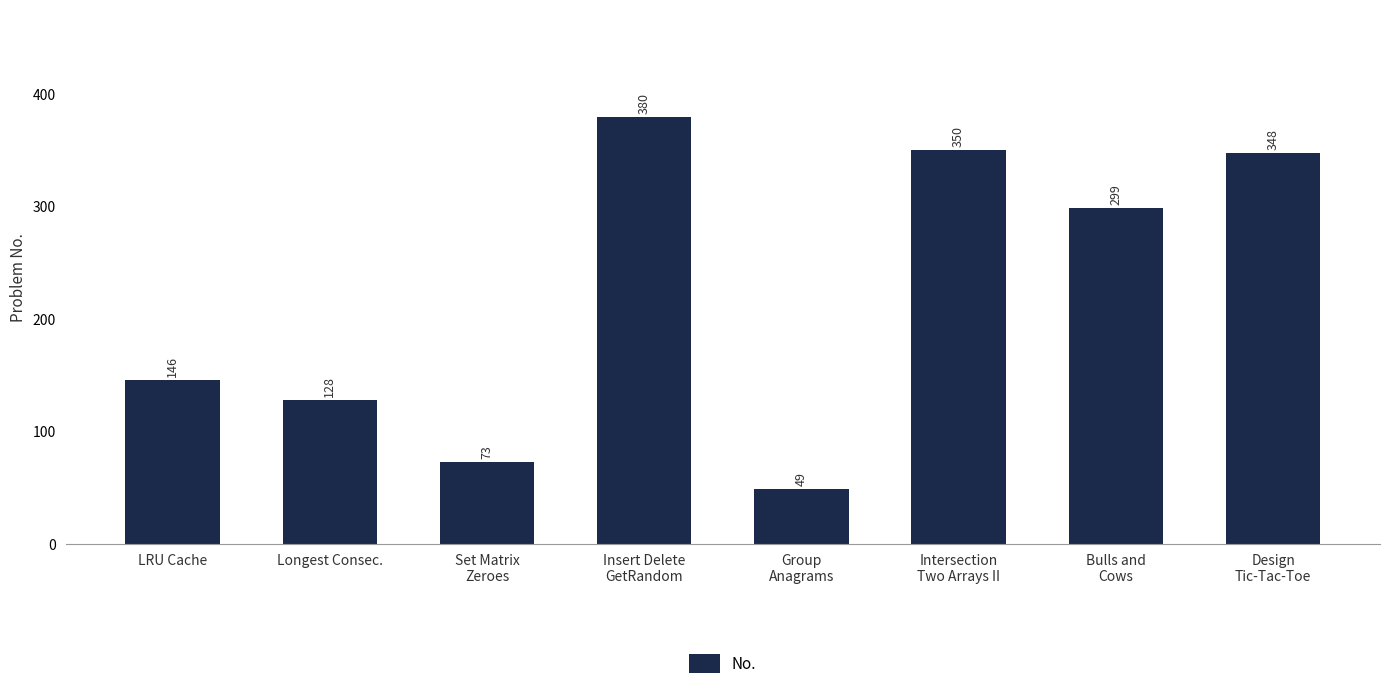

What is the greatest value displayed?

380